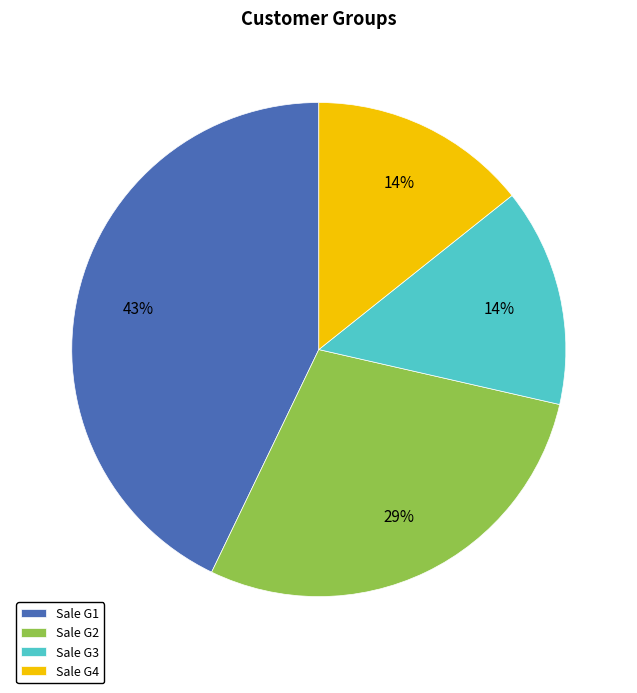

What percentage is the Sale G2 slice, to the nearest percent?

29%